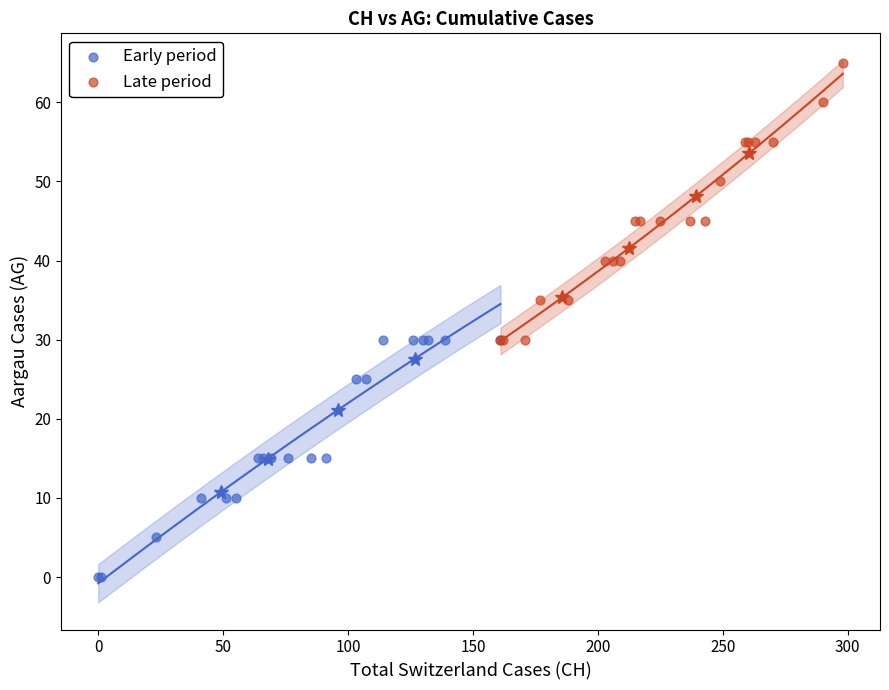

Which series has the widest spread of Y values?

Late period